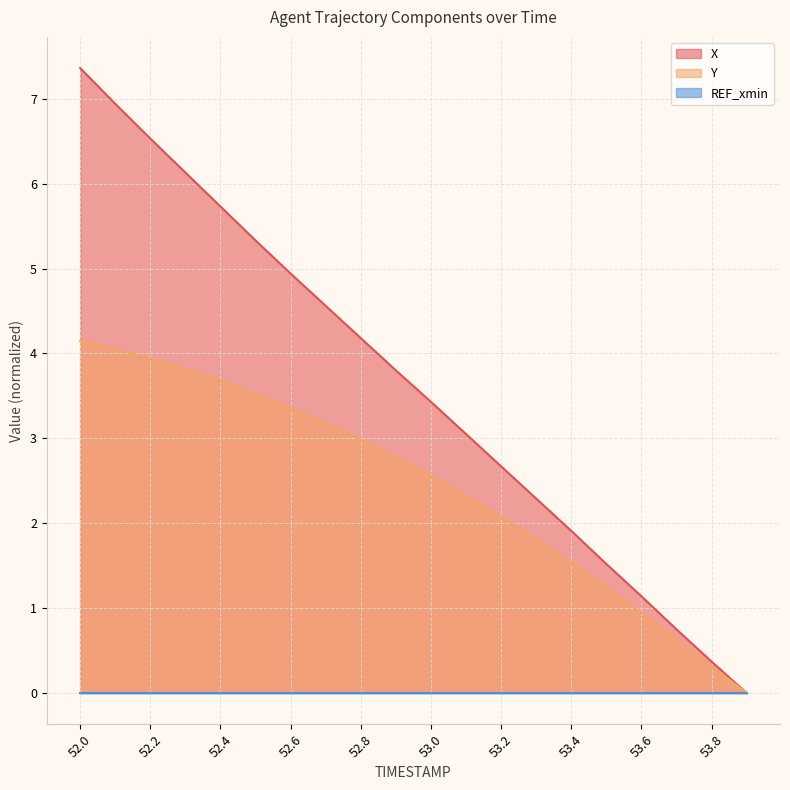

What is the difference between the maximum and minimum values in the X series?

7.4